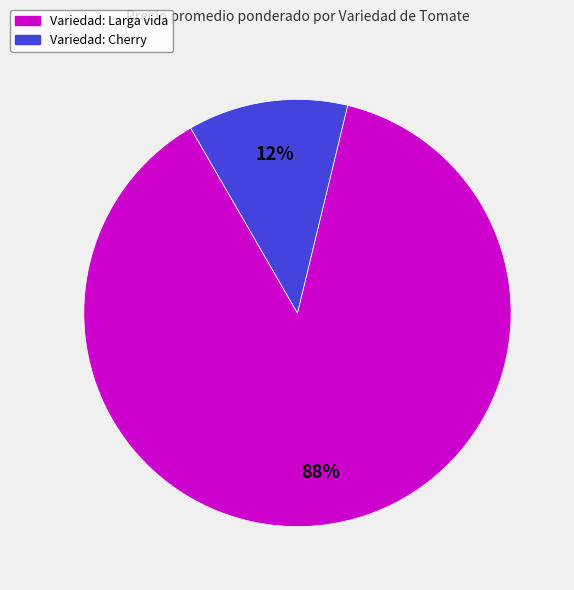

Does any single category account for the majority?

Yes